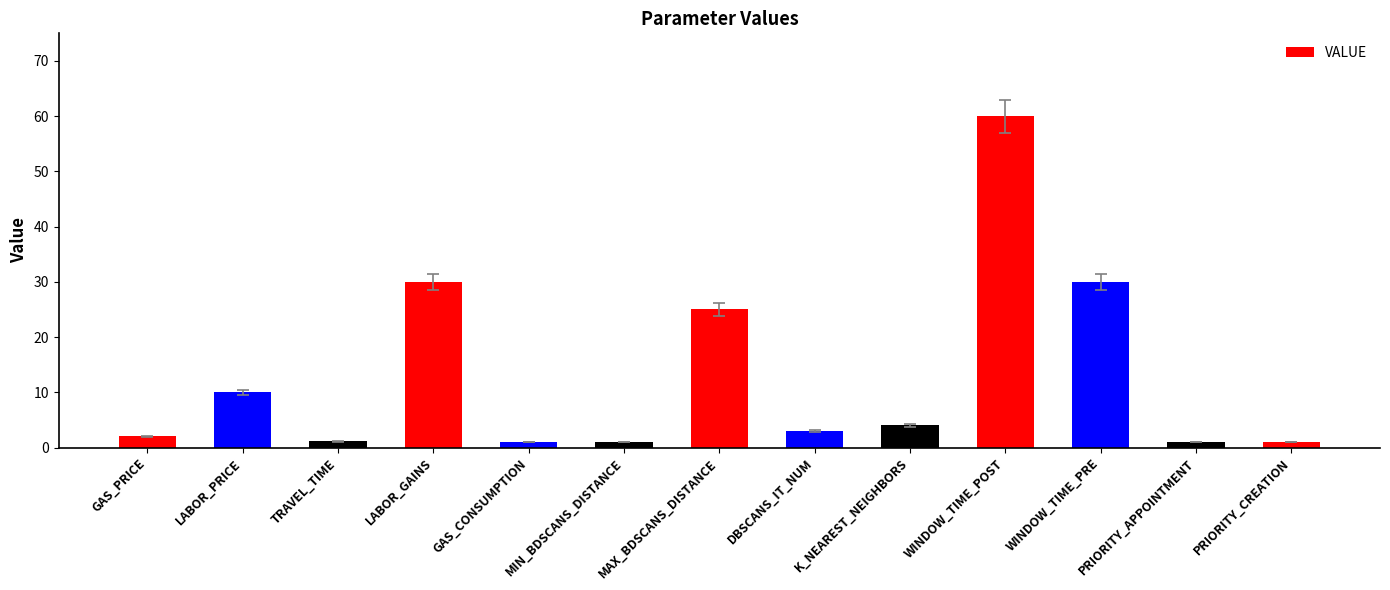

What is the ratio of the value at LABOR_PRICE to the value at MAX_BDSCANS_DISTANCE?

0.4